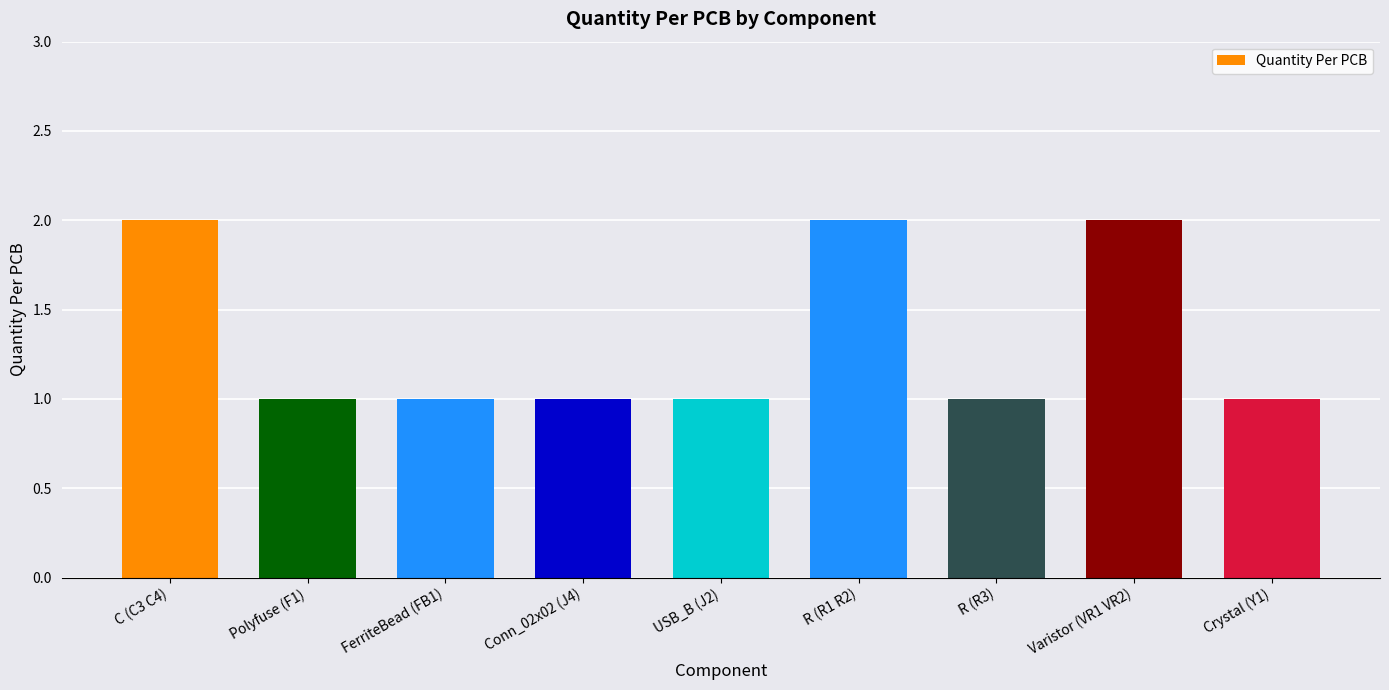

What is the value of the 7th bar from the left?

1